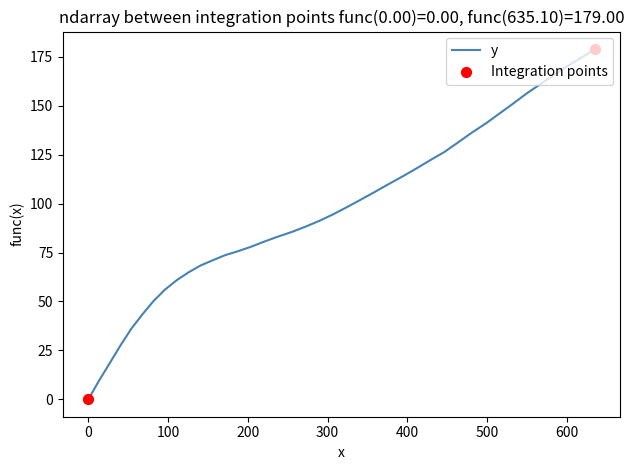

What is the greatest value displayed?

179.0